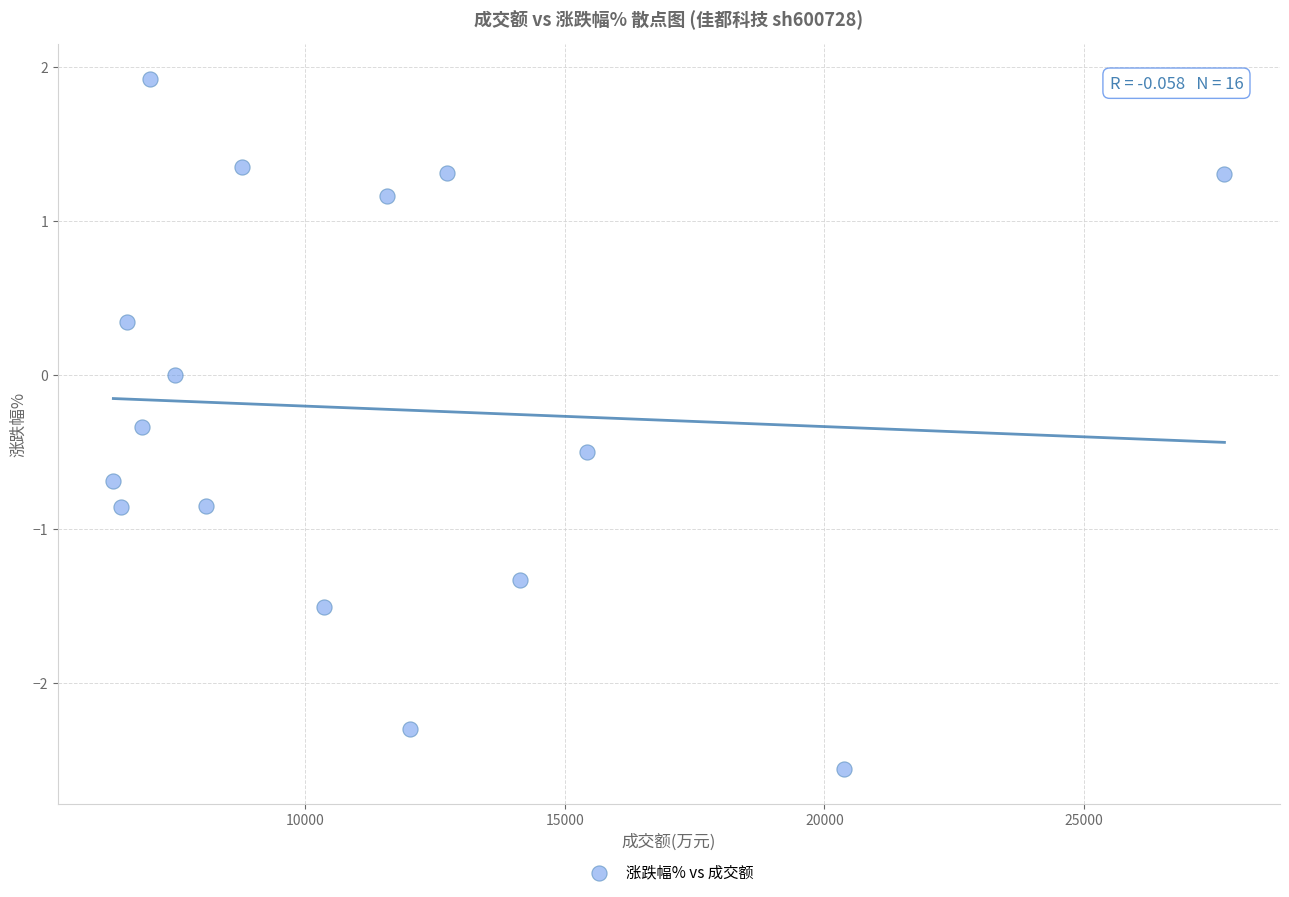

What is the range of X values (max minus min)?

21389.0